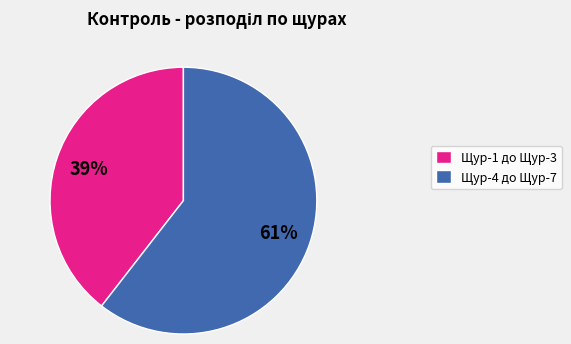

Does any single category account for the majority?

Yes